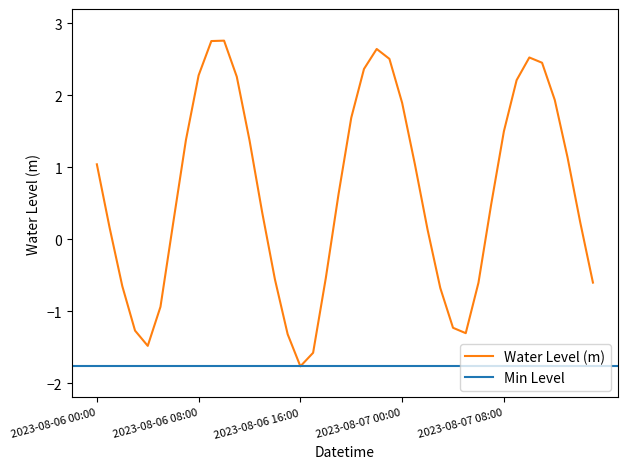

List the labels in order of value, largest first.

2023-08-06 10:00, 2023-08-06 09:00, 2023-08-06 22:00, 2023-08-07 10:00, 2023-08-06 23:00, 2023-08-07 11:00, 2023-08-06 21:00, 2023-08-06 08:00, 2023-08-06 11:00, 2023-08-07 09:00, 2023-08-07 12:00, 2023-08-07 00:00, 2023-08-06 20:00, 2023-08-07 08:00, 2023-08-06 07:00, 2023-08-06 12:00, 2023-08-07 13:00, 2023-08-07 01:00, 2023-08-06 00:00, 2023-08-06 19:00, 2023-08-07 07:00, 2023-08-06 13:00, 2023-08-07 14:00, 2023-08-06 06:00, 2023-08-06 01:00, 2023-08-07 02:00, 2023-08-06 18:00, 2023-08-06 14:00, 2023-08-07 15:00, 2023-08-07 06:00, 2023-08-06 02:00, 2023-08-07 03:00, 2023-08-06 05:00, 2023-08-07 04:00, 2023-08-06 03:00, 2023-08-07 05:00, 2023-08-06 15:00, 2023-08-06 04:00, 2023-08-06 17:00, 2023-08-06 16:00